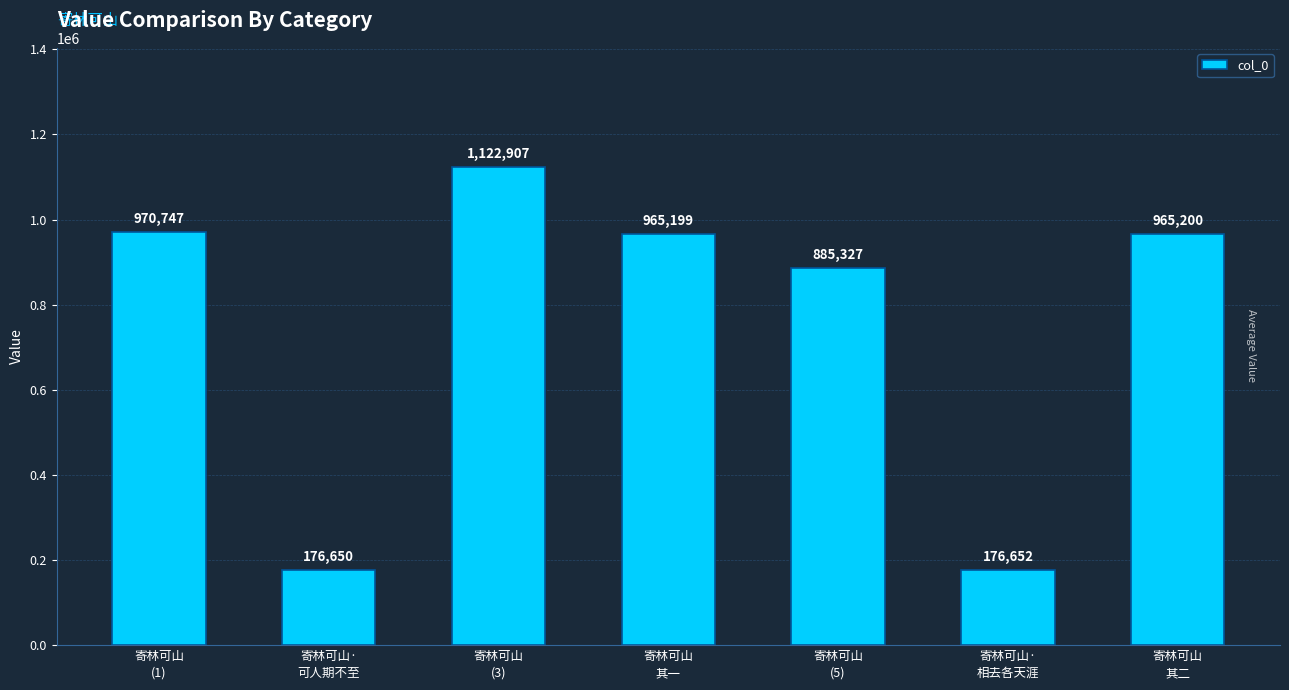

Are the bars grouped side by side (vs. stacked)?

No